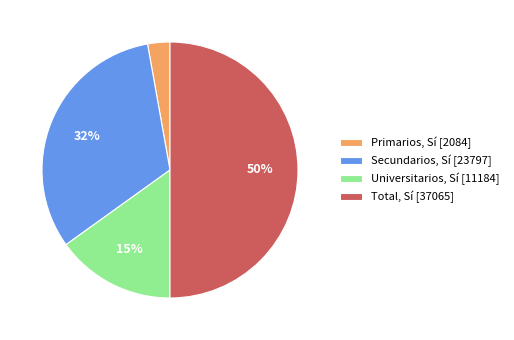

Which slice is the smallest?

Primarios, Sí [2084]